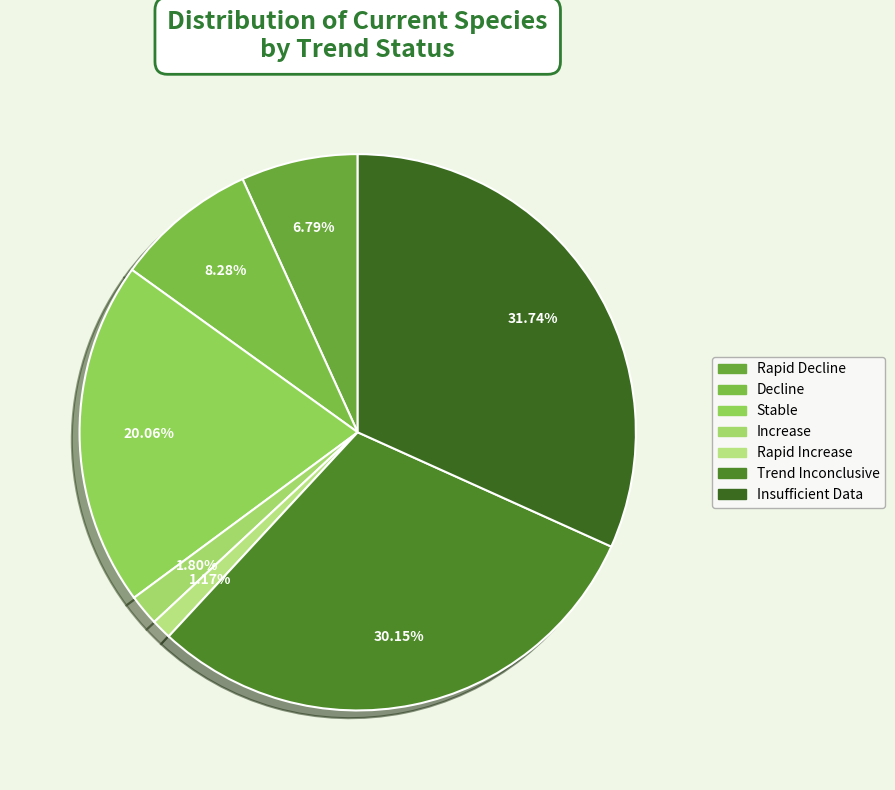

Rank the categories by value from highest to lowest.

Insufficient Data, Trend Inconclusive, Stable, Decline, Rapid Decline, Increase, Rapid Increase